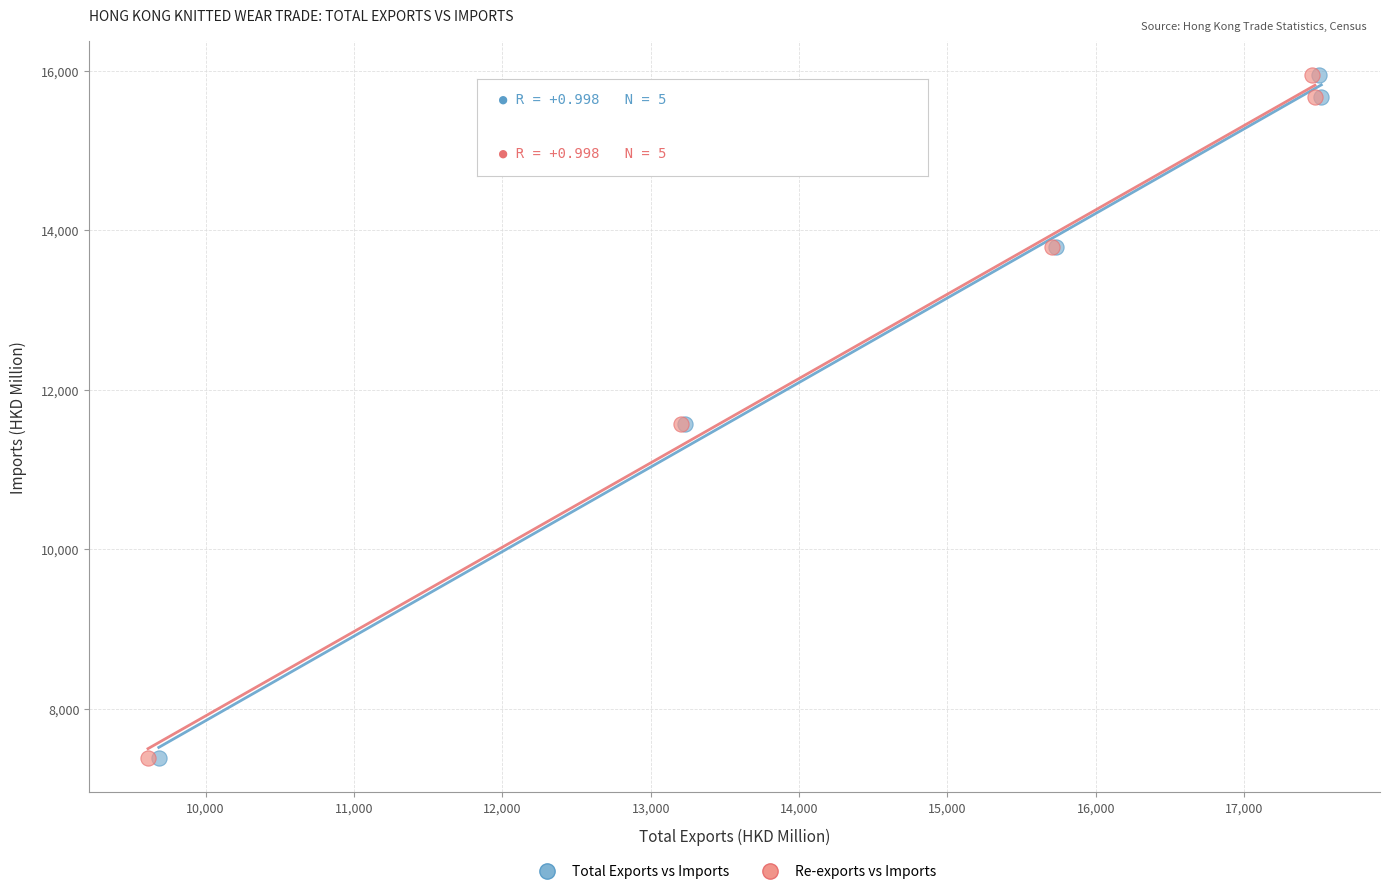

What are all the series names shown in the legend?

Total Exports vs Imports, Re-exports vs Imports